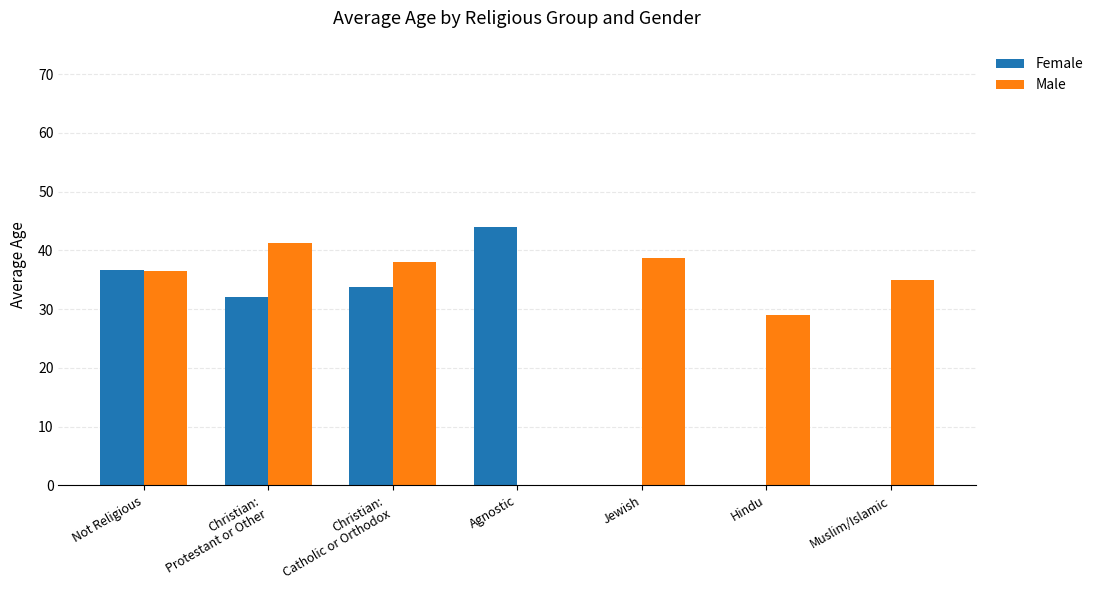

True or false: Male has a value of 0.0 at Agnostic.

True